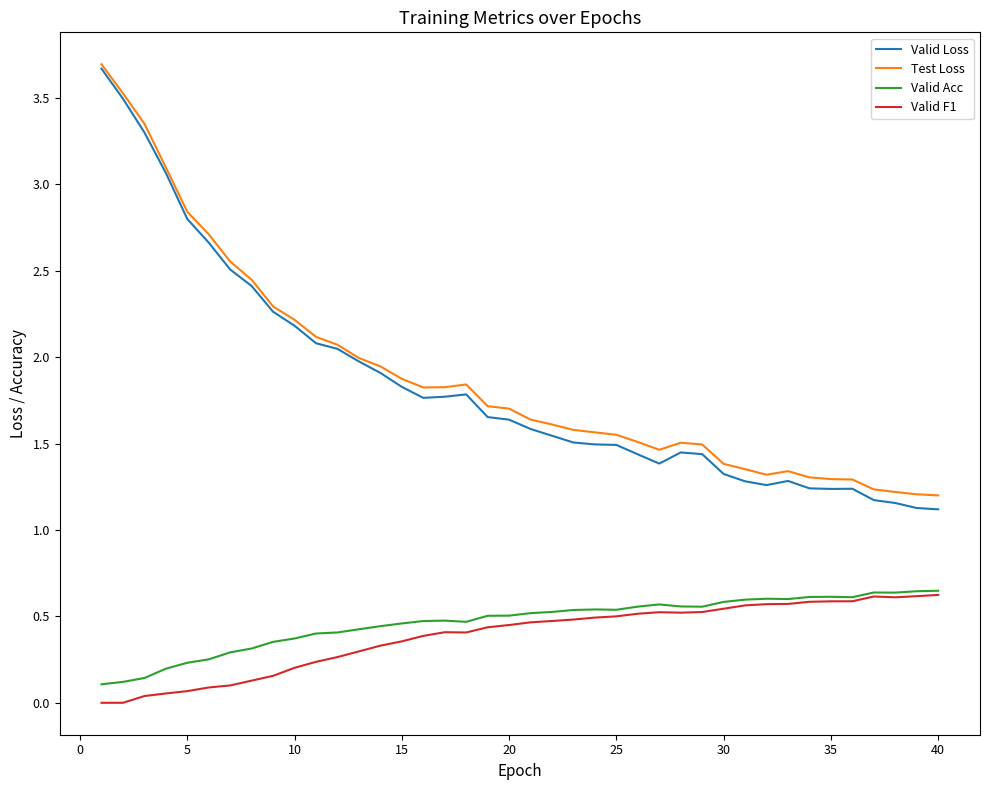

Does the chart have visible grid lines?

No